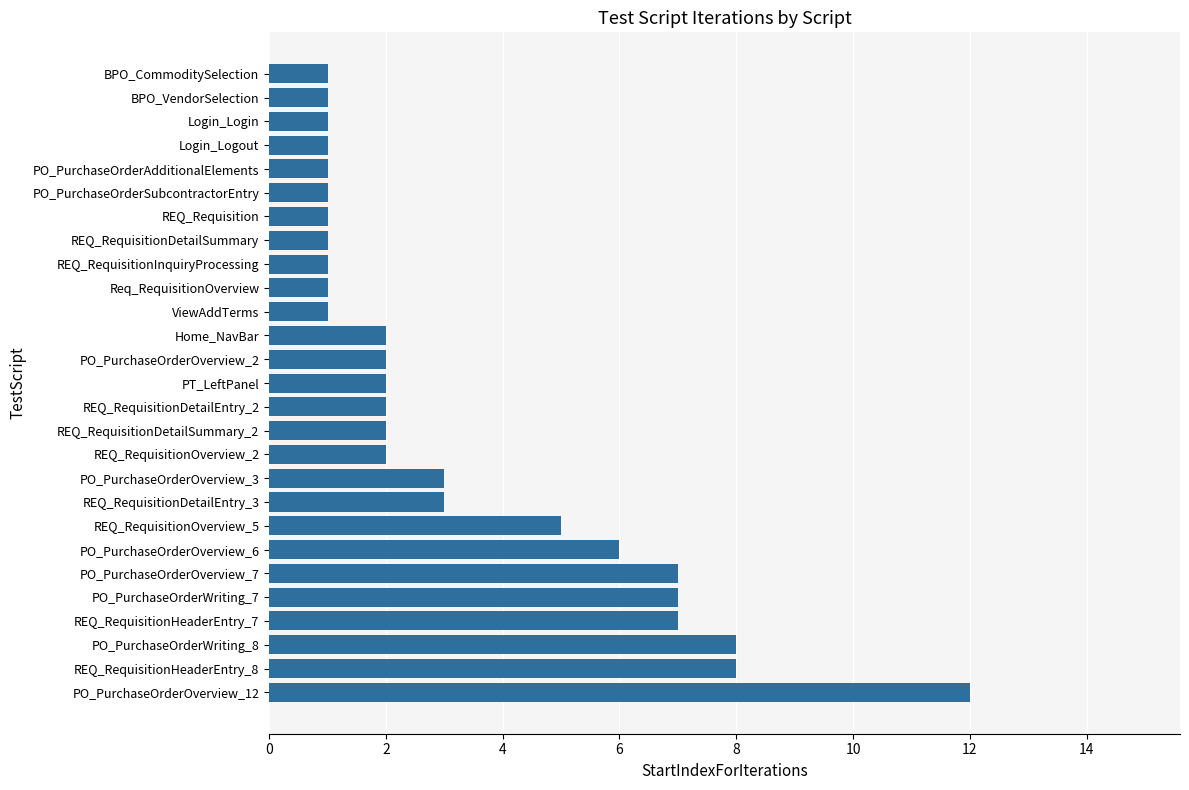

What is the change in value from PO_PurchaseOrderWriting_7 to PT_LeftPanel?

-5